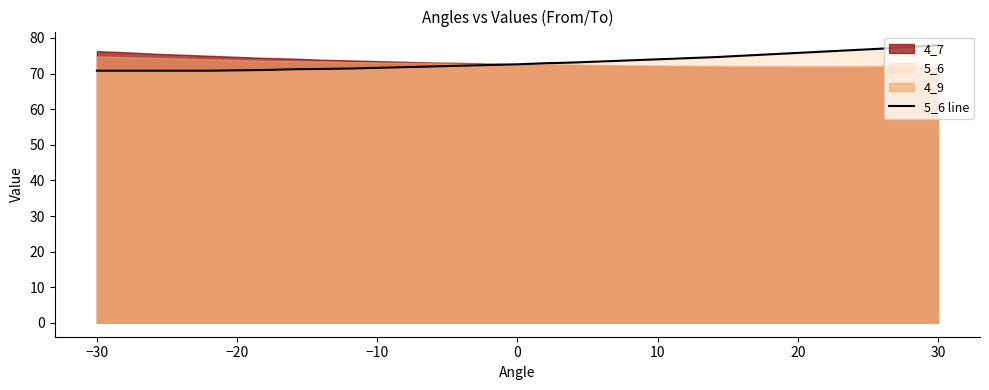

The value of 5_6 line at −30 is 117.9. True or false?

False